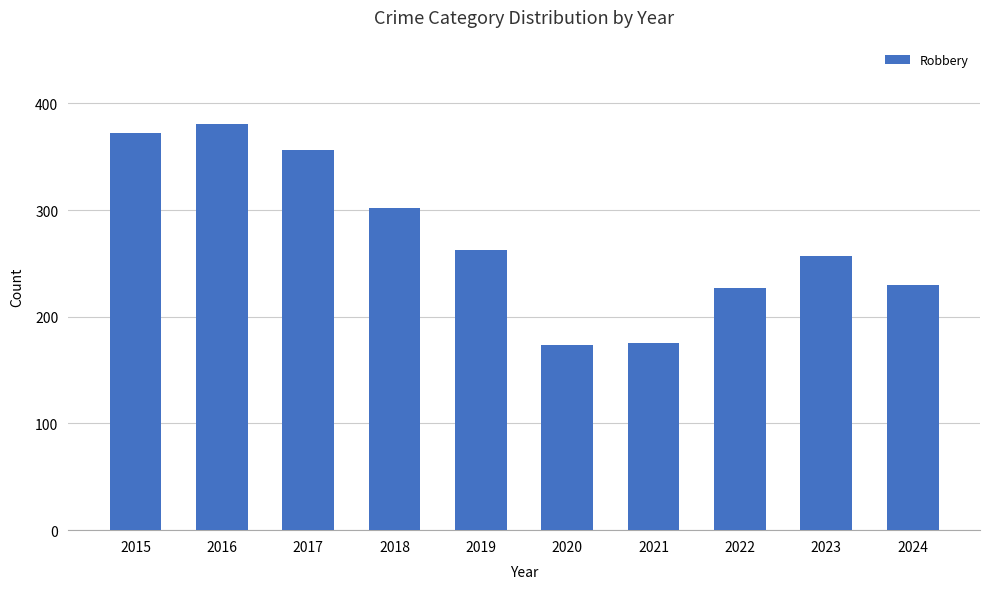

The value at 2023 is 150. True or false?

False